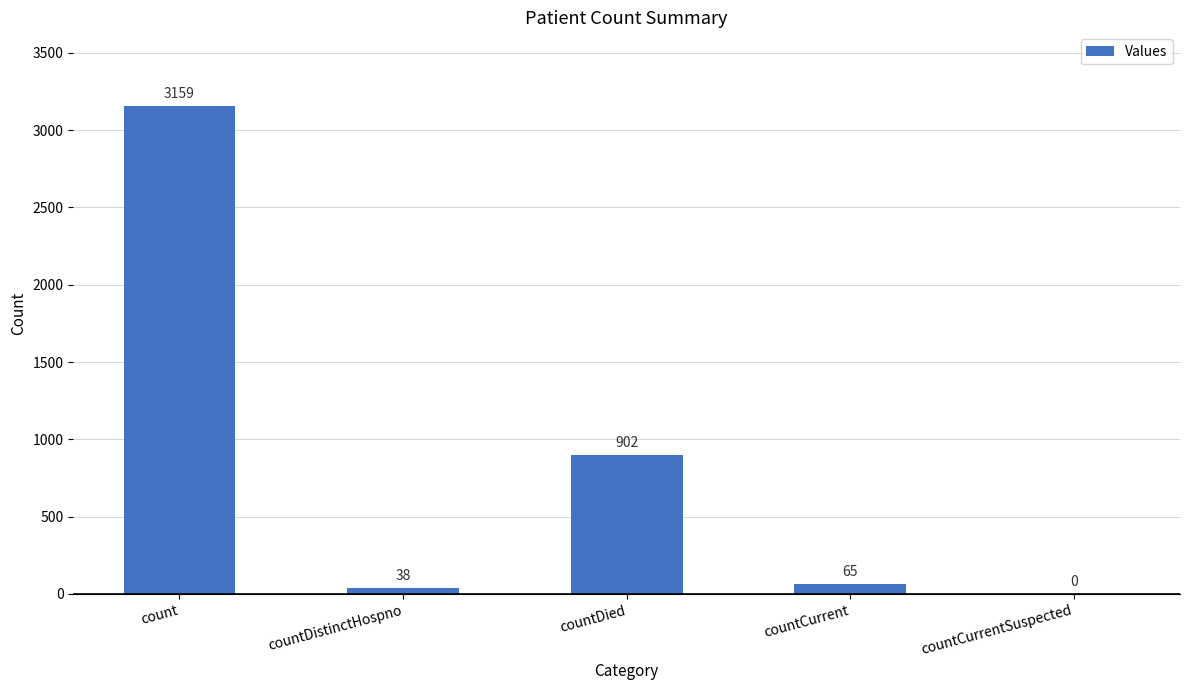

True or false: the data shows 65 at countCurrent.

True